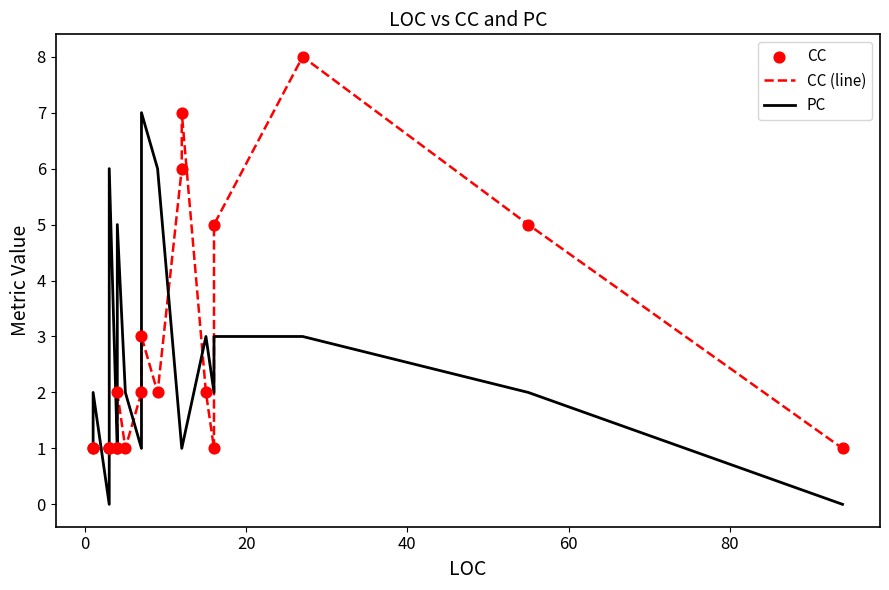

Which series has the widest spread of Y values?

CC (line)